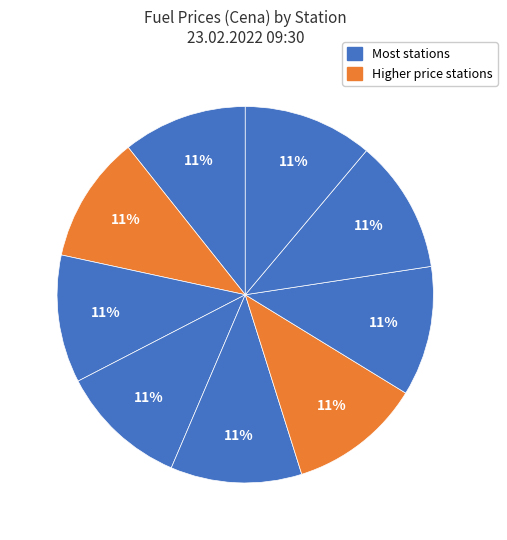

Does any single category account for the majority?

No